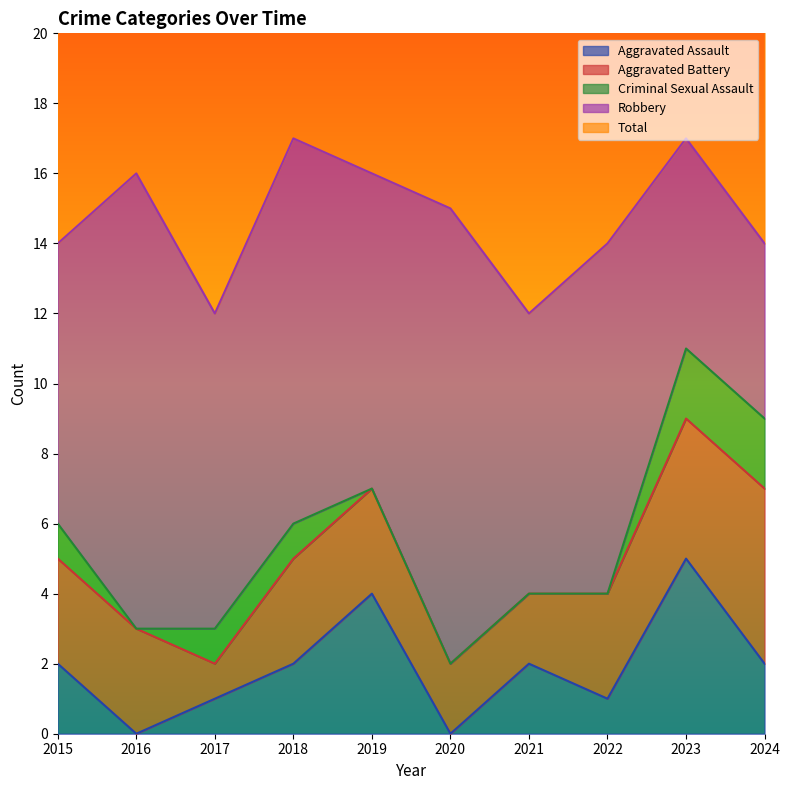

True or false: Aggravated Assault has a value of 2 at 2024.

True